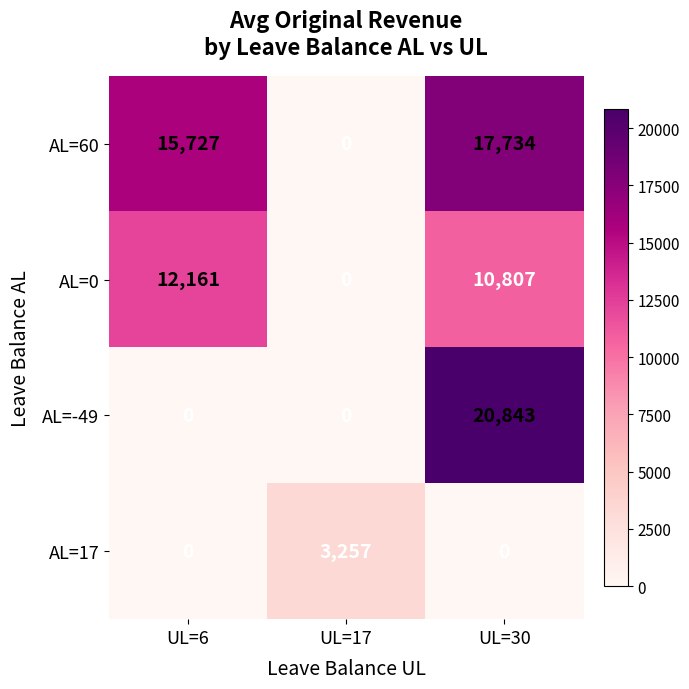

What is the maximum value shown in the chart?

20843